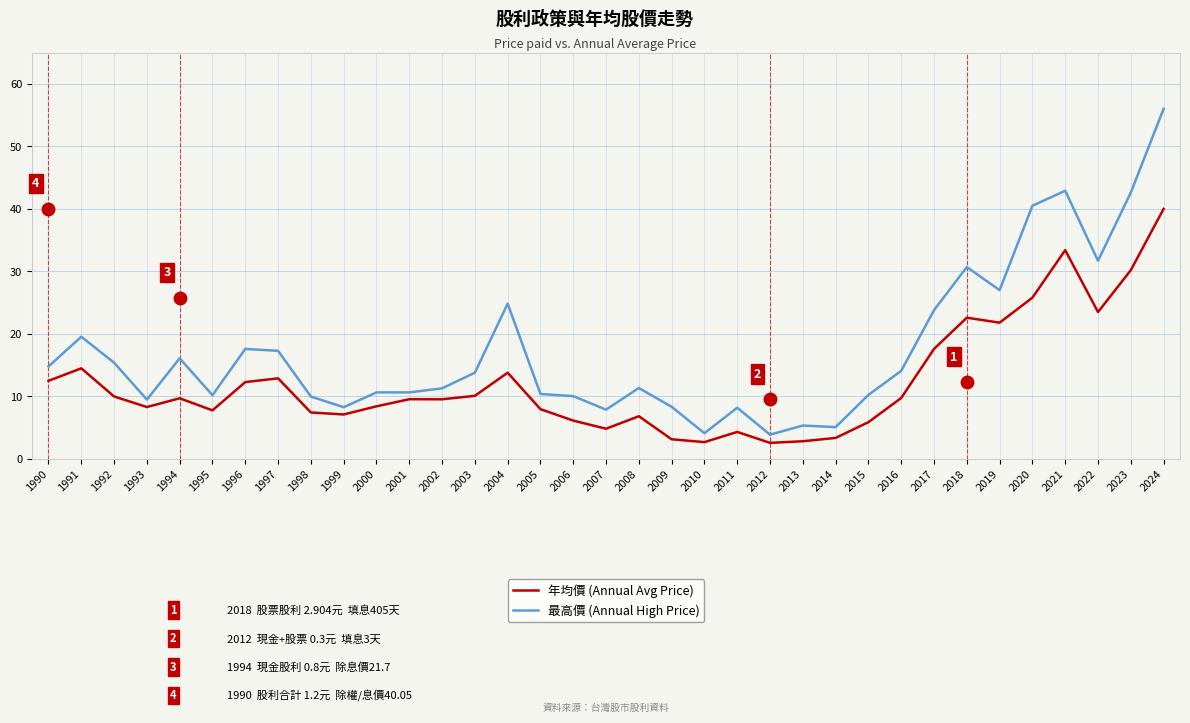

What is the total value across all series at 1996?

29.9